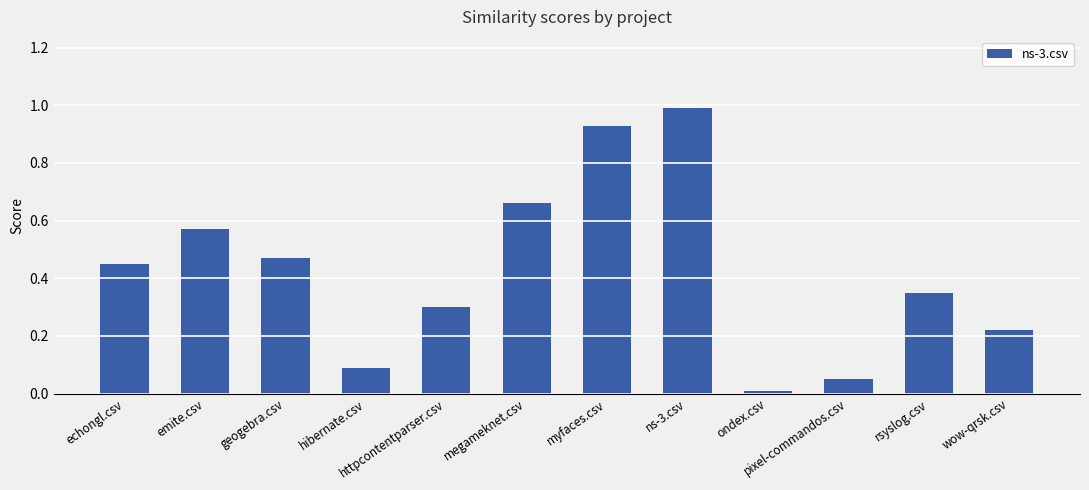

What position from the left is ns-3.csv?

8